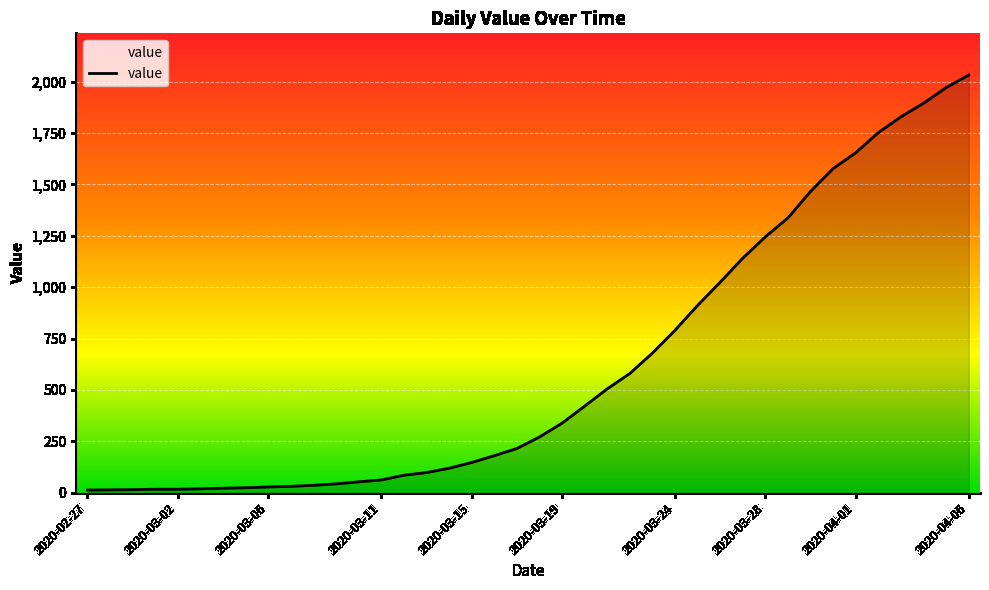

What is the difference between the maximum and minimum values?

2019